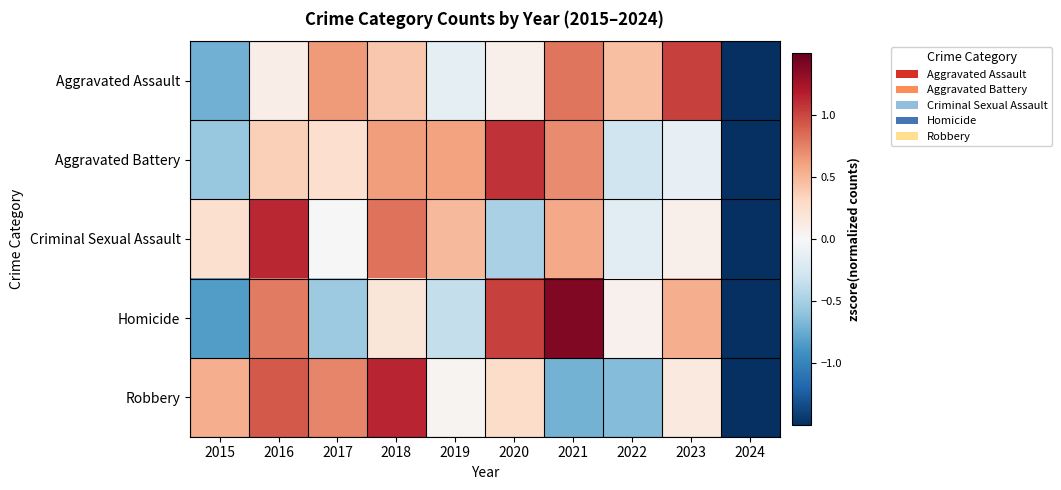

Reading left to right, extract all data points from this chart.

Aggravated Assault: 2015=-0.7	2016=0.1	2017=0.6	2018=0.4	2019=-0.1	2020=0.1	2021=0.8	2022=0.5	2023=1.0	2024=-2.6
Aggravated Battery: 2015=-0.6	2016=0.4	2017=0.3	2018=0.6	2019=0.6	2020=1.1	2021=0.7	2022=-0.3	2023=-0.1	2024=-2.6
Criminal Sexual Assault: 2015=0.2	2016=1.1	2017=0.0	2018=0.8	2019=0.5	2020=-0.5	2021=0.6	2022=-0.2	2023=0.1	2024=-2.7
Homicide: 2015=-0.8	2016=0.8	2017=-0.5	2018=0.2	2019=-0.4	2020=1.0	2021=1.4	2022=0.1	2023=0.5	2024=-2.2
Robbery: 2015=0.5	2016=0.9	2017=0.7	2018=1.1	2019=0.0	2020=0.3	2021=-0.7	2022=-0.7	2023=0.1	2024=-2.4